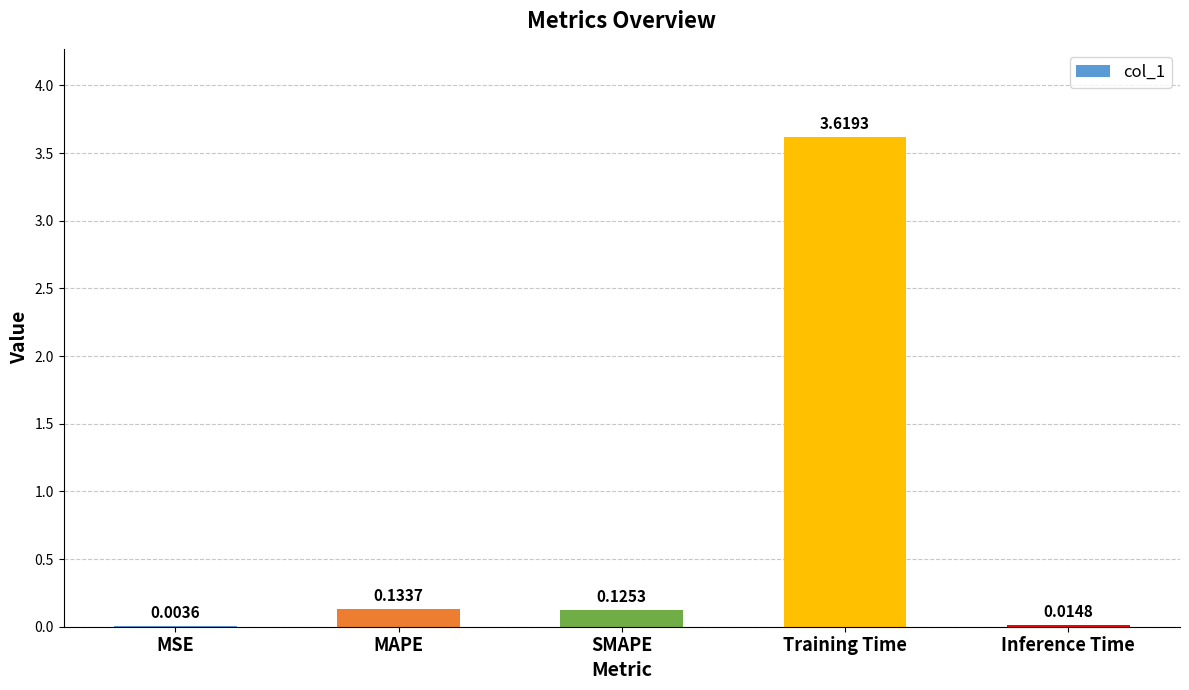

Which category has the highest value across all series?

Training Time